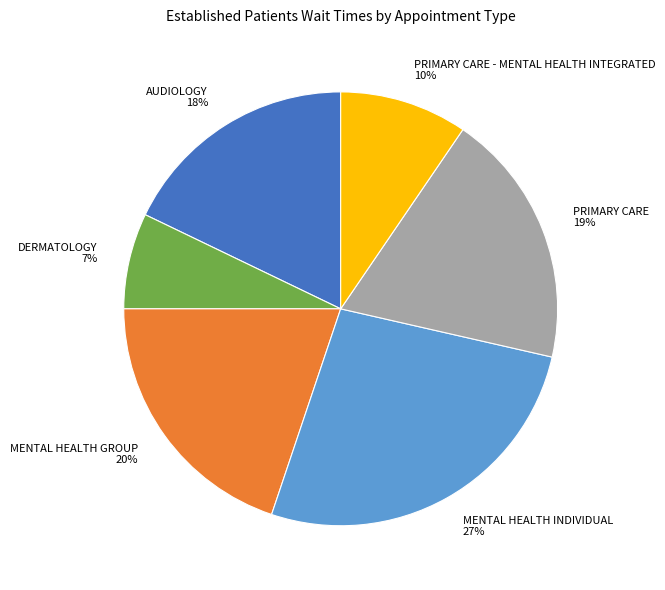

Does any single category account for the majority?

No